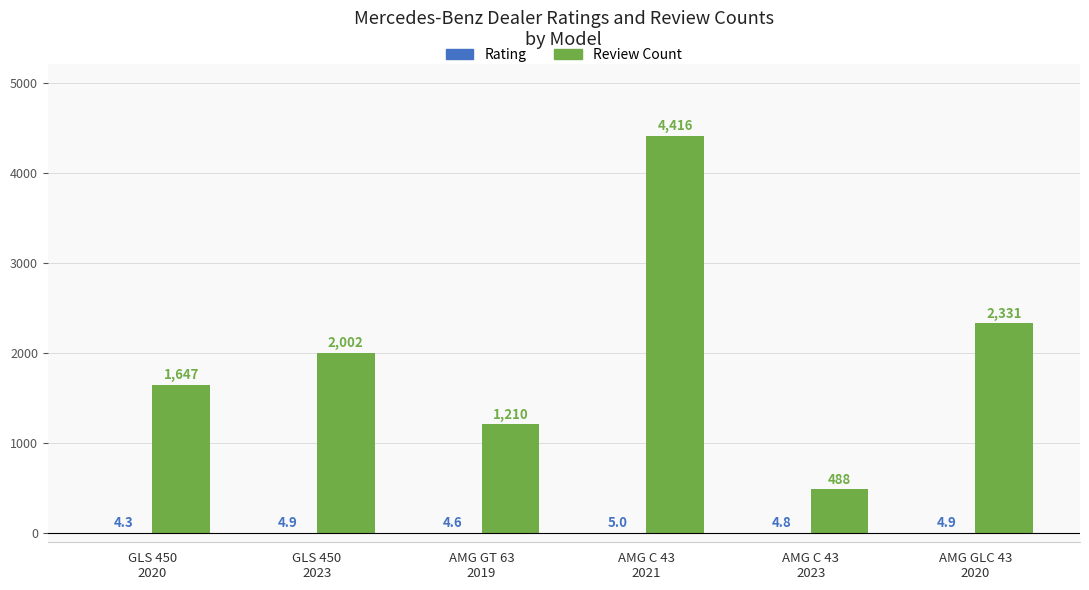

The Review Count series shows 1647.0 at GLS 450
2020. True or false?

True